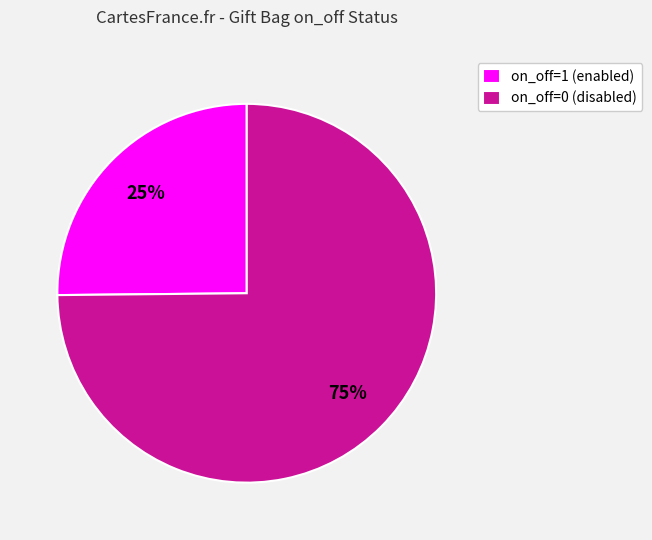

How many slices are in this pie chart?

2